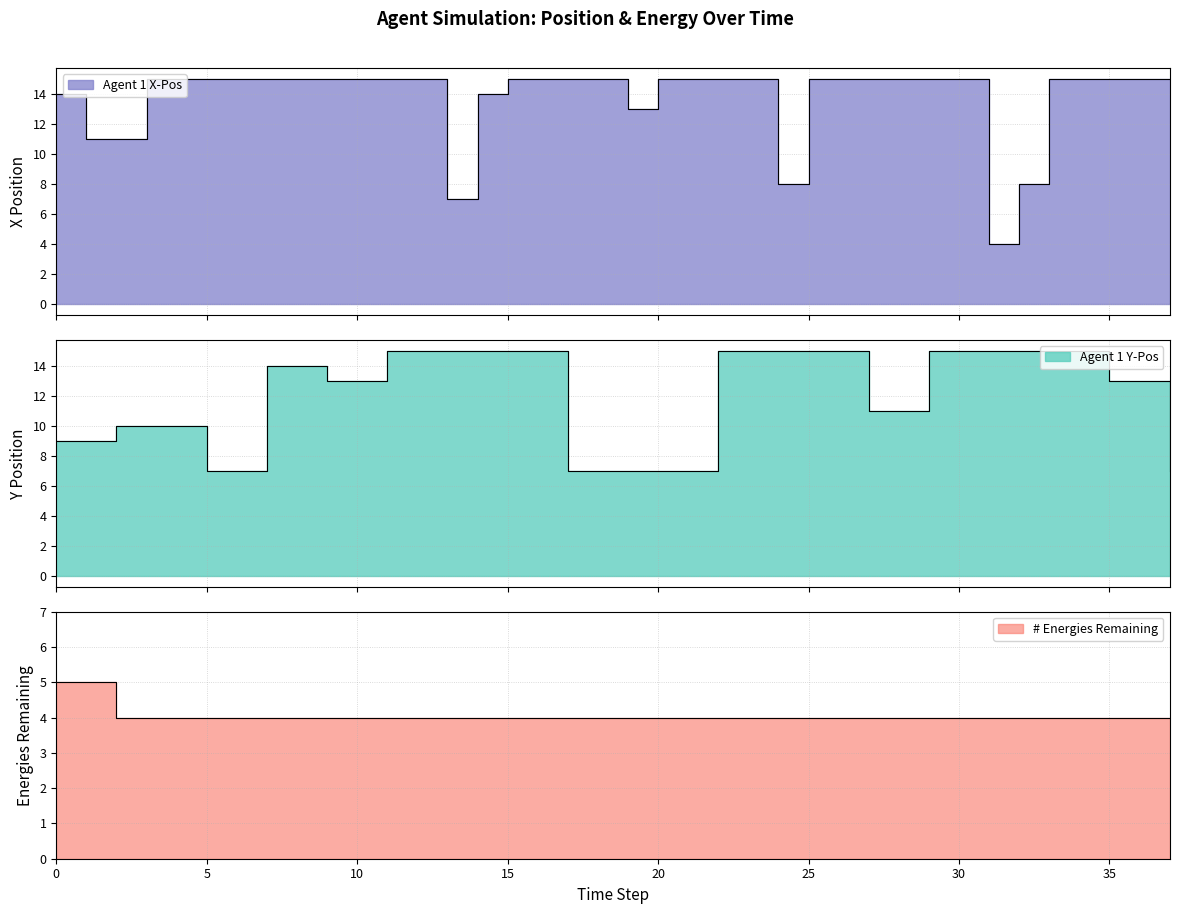

What is the total value across all series at 12?

34